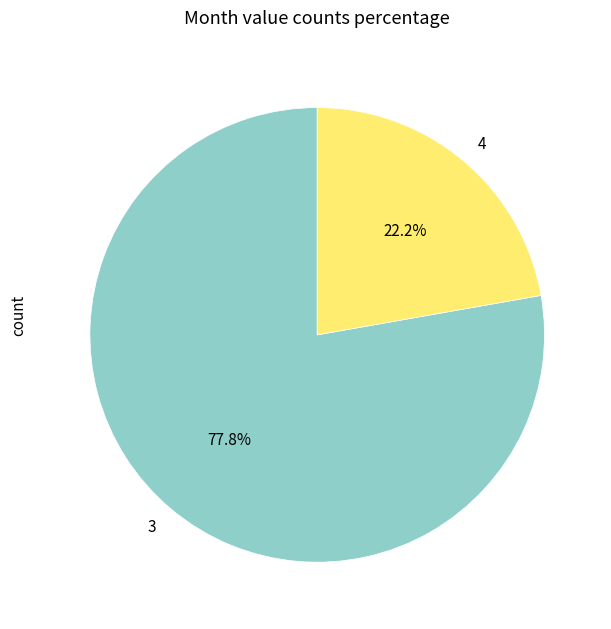

Do 4 and 3 together represent more than half of the pie?

Yes